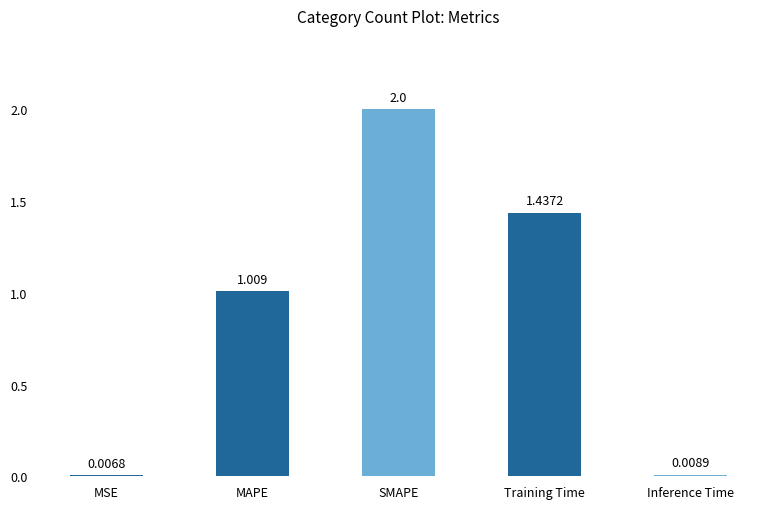

At which label is the value closest to 1?

MAPE